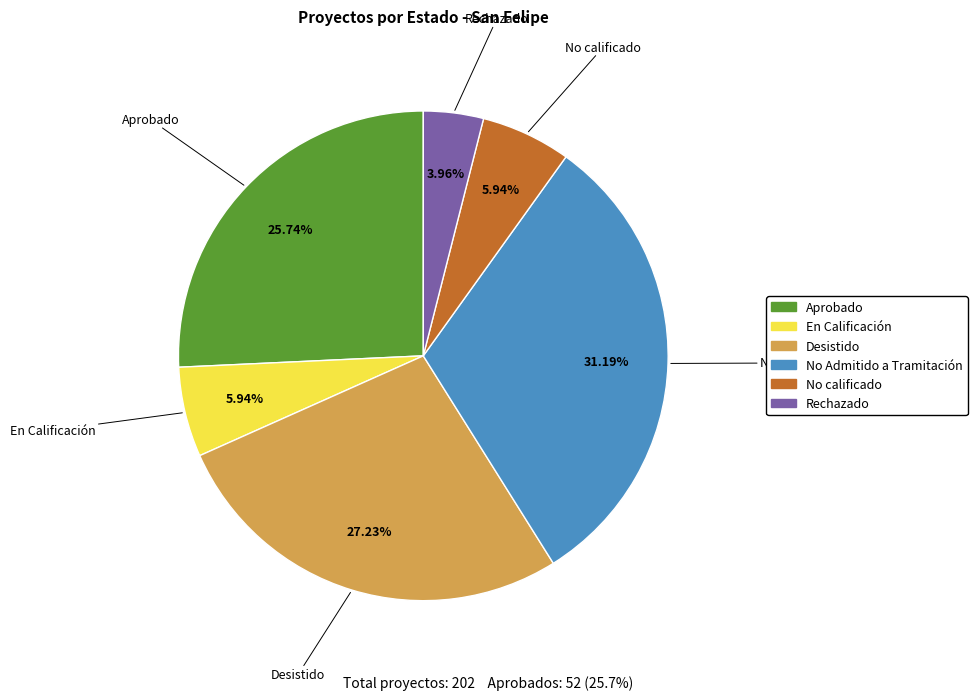

Is Aprobado the majority of the pie?

No